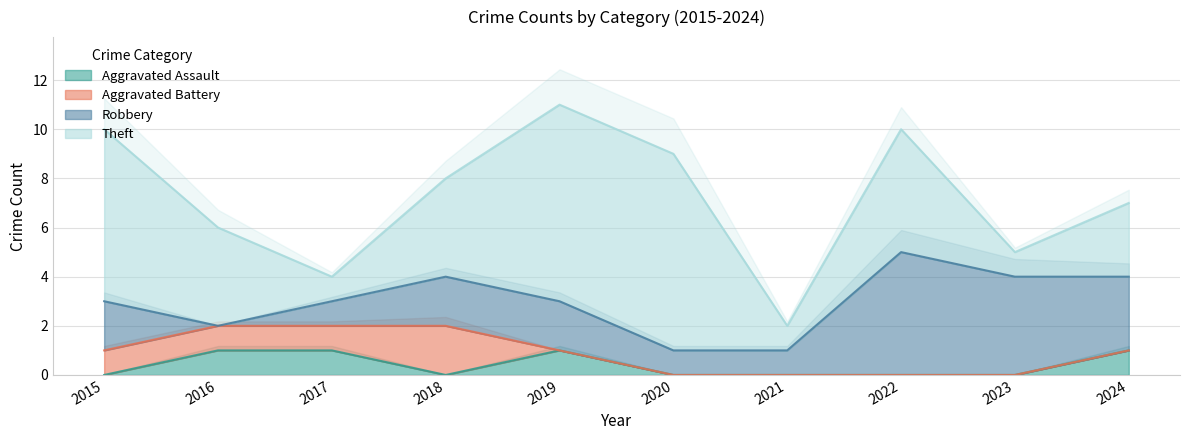

At which category does the chart reach its minimum across all series?

2015